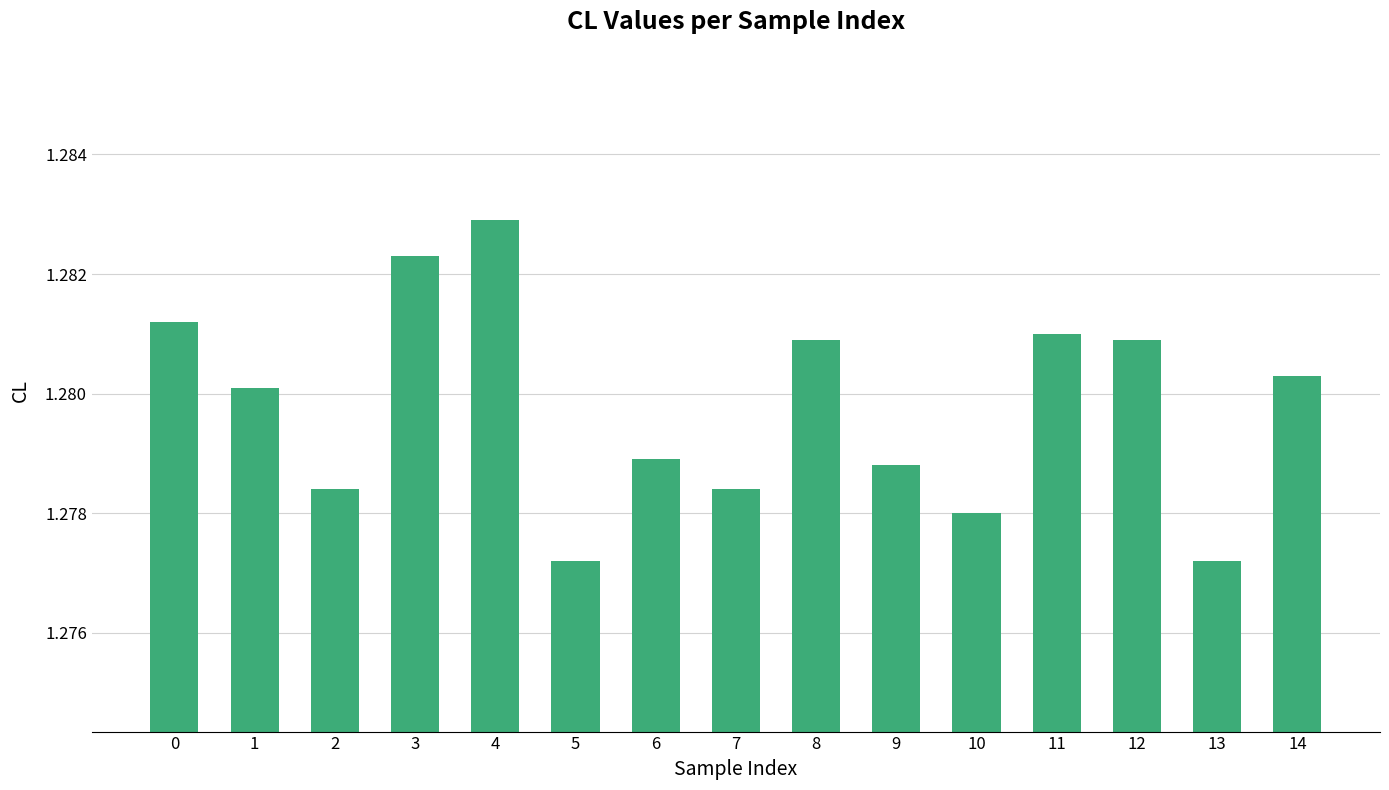

Which label corresponds to the largest value in the chart?

4